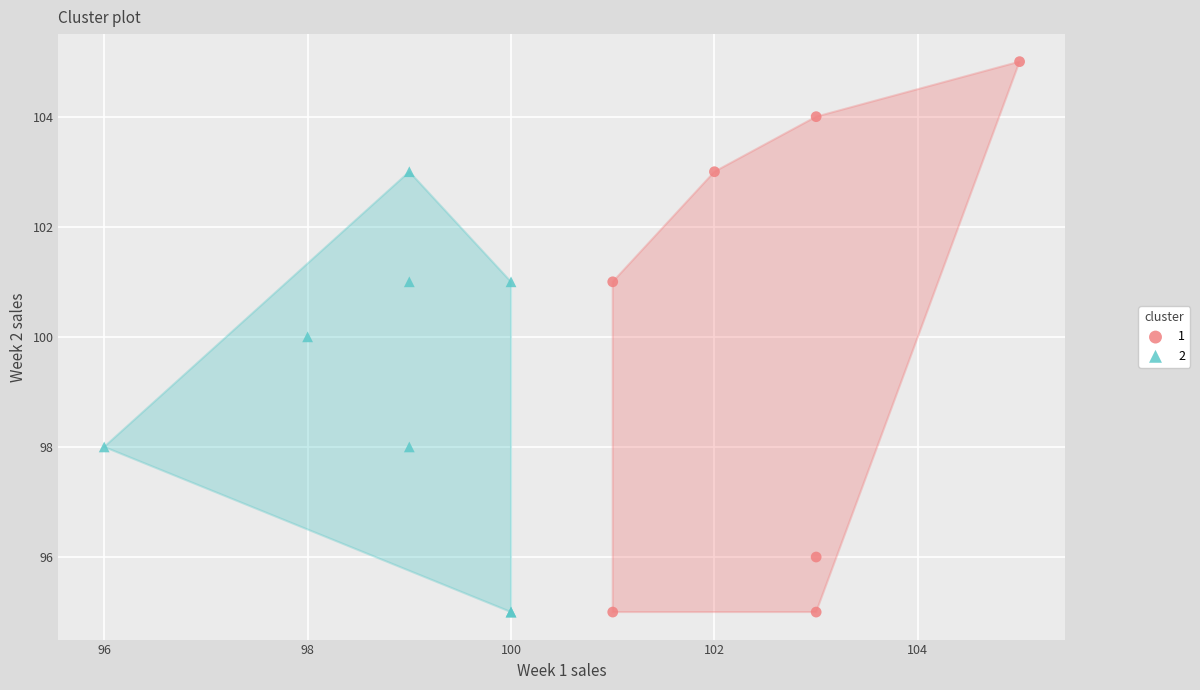

What are all the series names shown in the legend?

1, 2